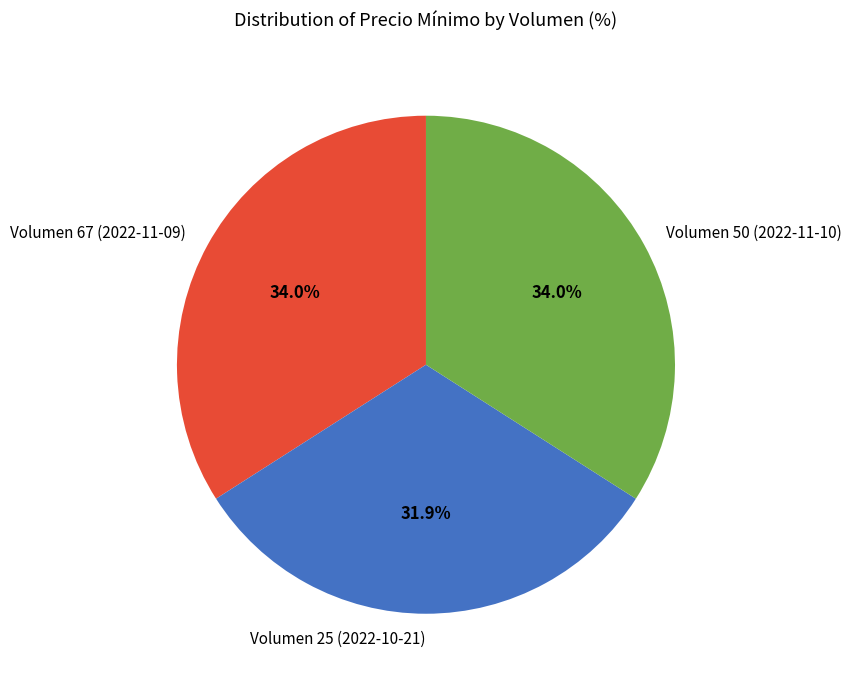

Is there any slice that represents more than half of the pie?

No